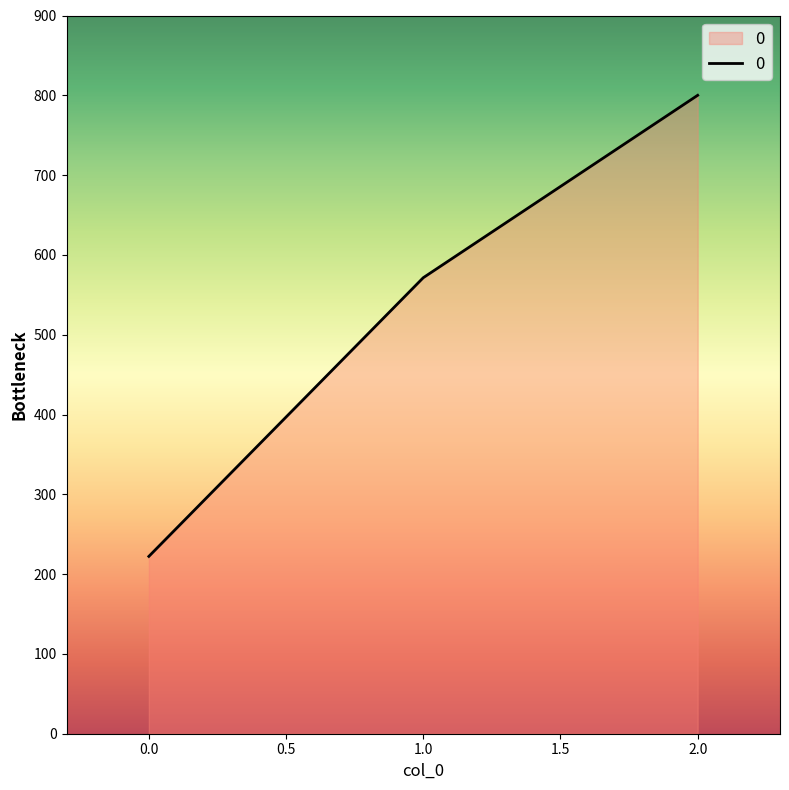

At which label is the value closest to 511?

1.0